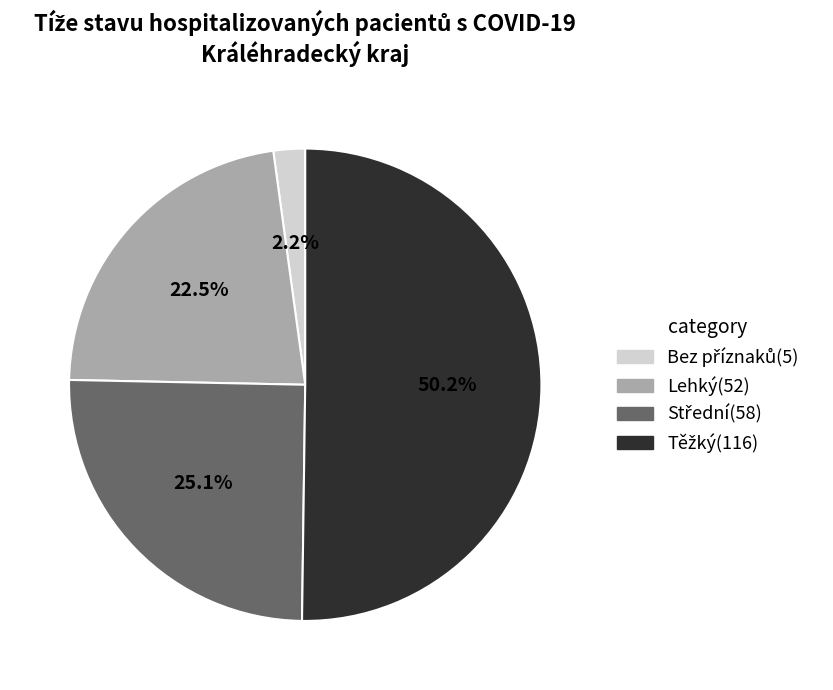

How many slices are in this pie chart?

4